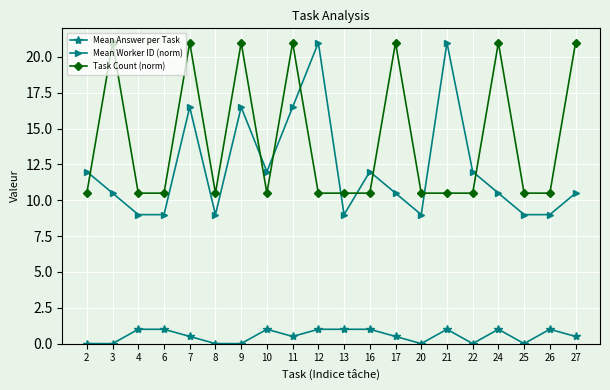

True or false: Task Count (norm) has more than 2 interior local peaks.

True